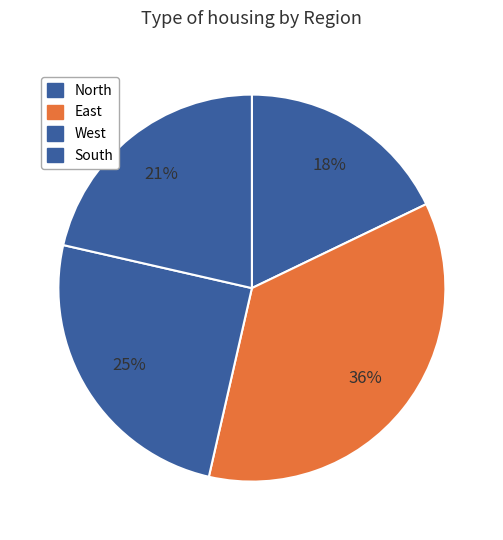

What is the largest slice in the pie chart?

East